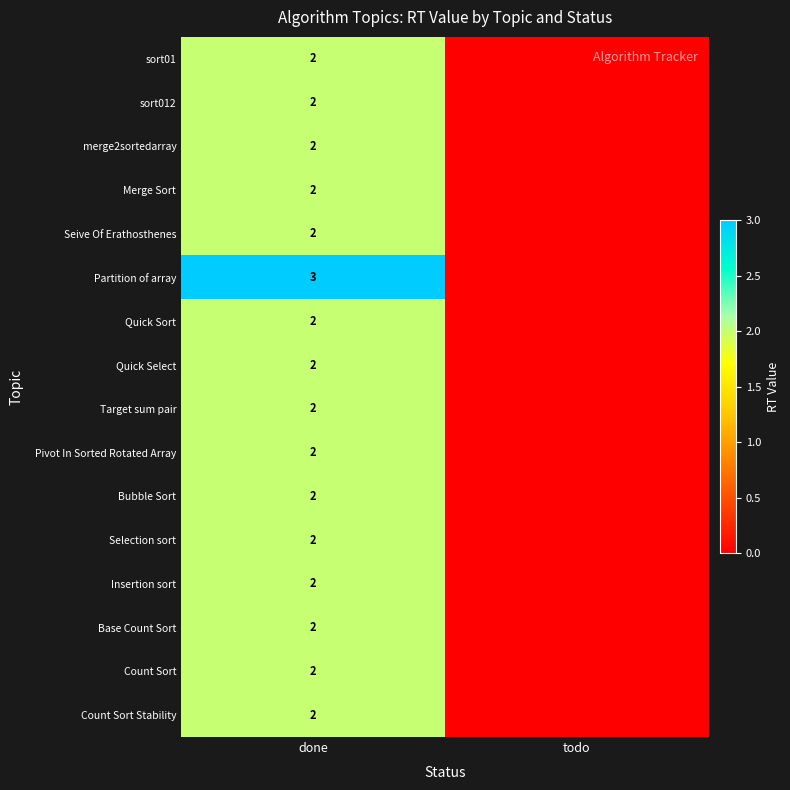

The value of sort01 at done is 2. True or false?

True